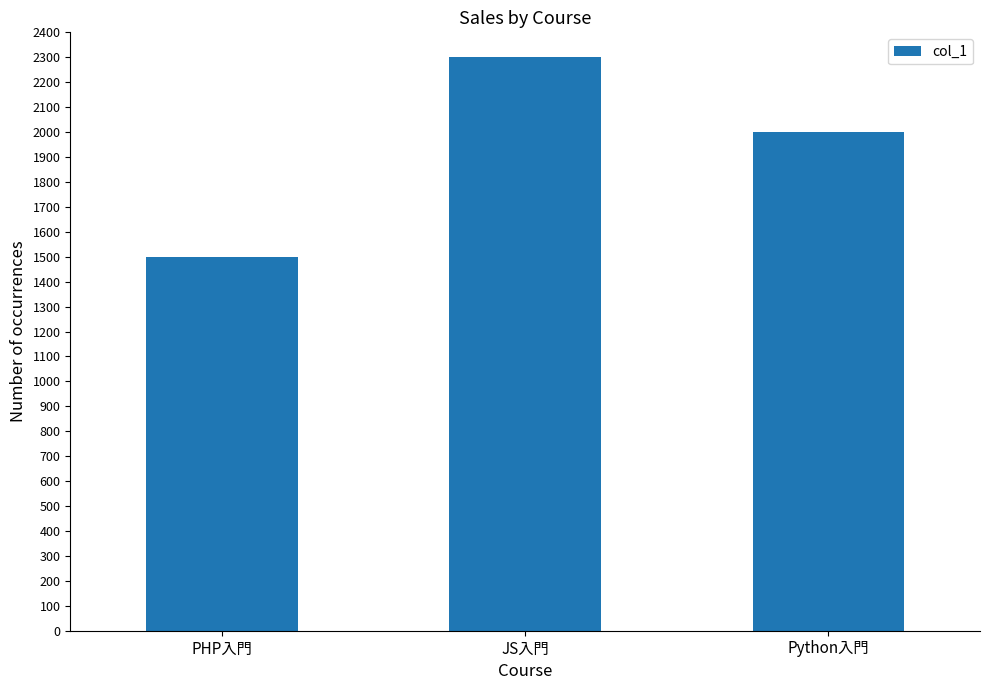

What is the difference between the maximum and second lowest values?

300